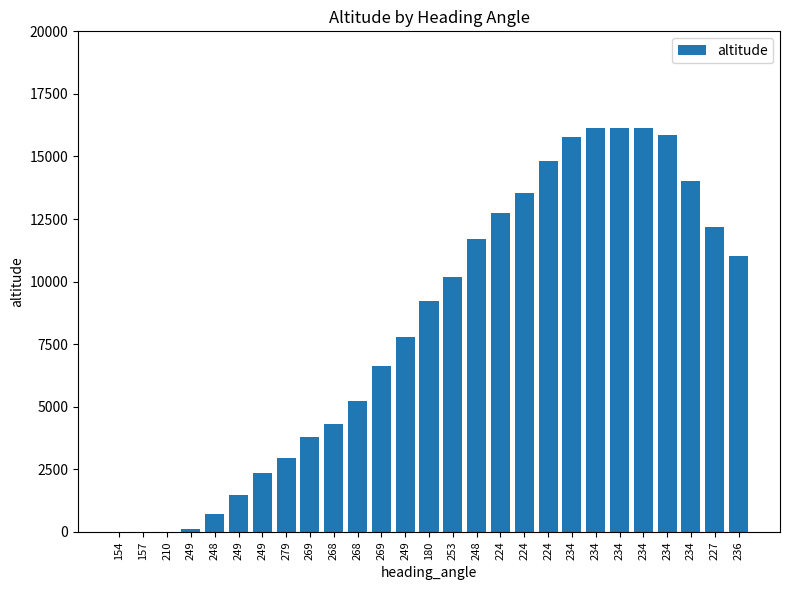

What is the label of the 19th bar from the right?

269